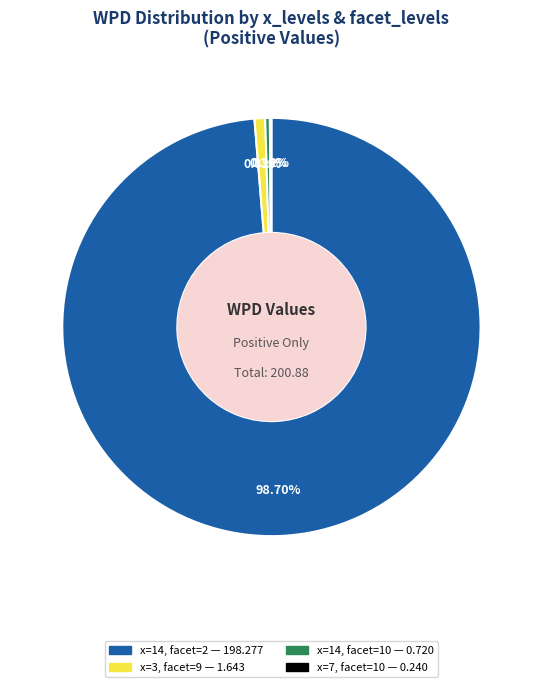

Is there a majority slice in this chart?

Yes